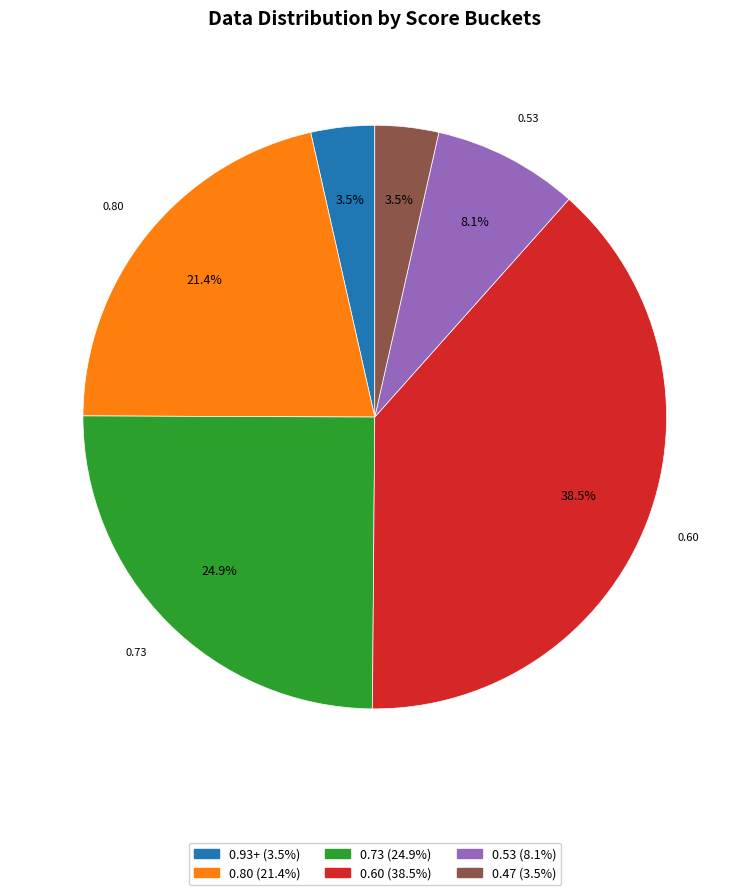

Is there a majority slice in this chart?

No